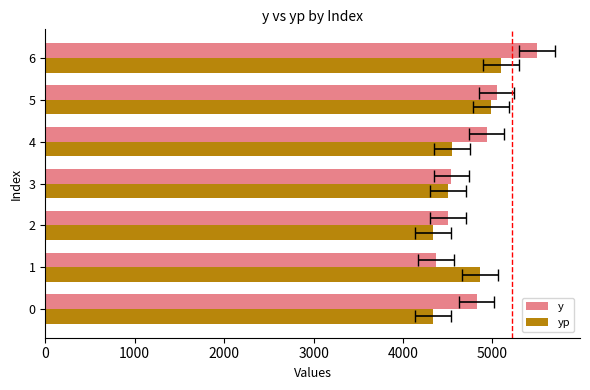

Is the value of yp at 6 greater than the value of y at 0?

Yes